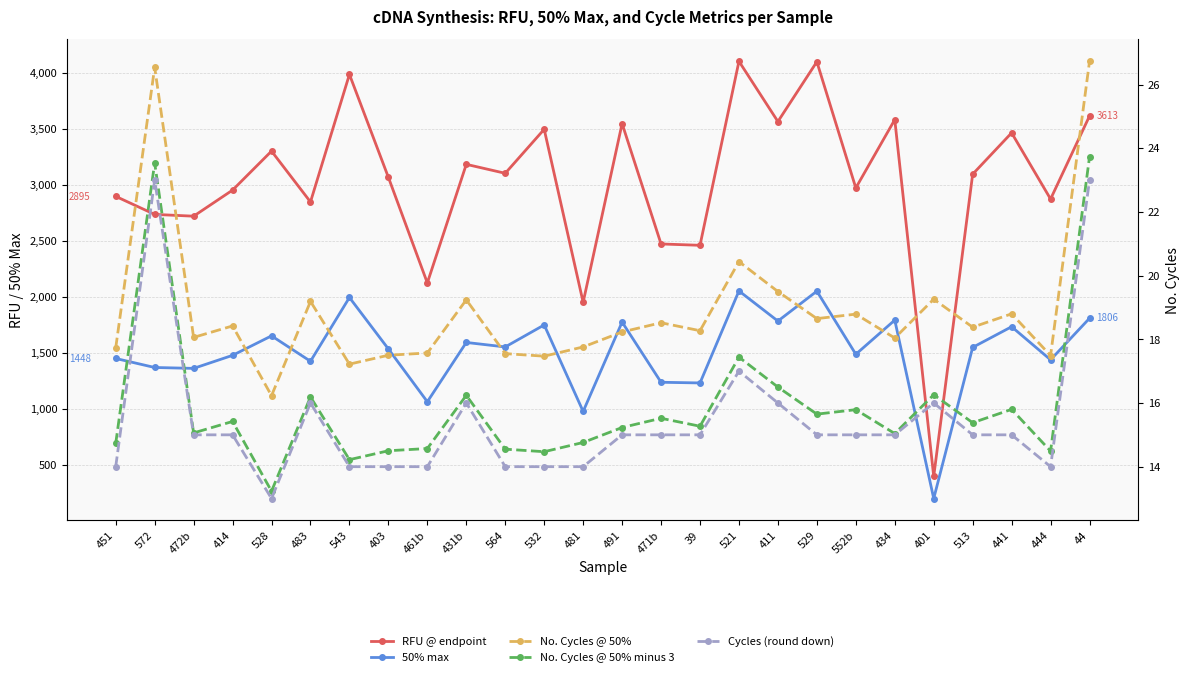

Reading left to right, list all the values displayed in this chart.

RFU @ endpoint: 2895.0	2734.0	2718.0	2951.0	3299.0	2845.0	3984.0	3065.0	2122.0	3181.0	3101.0	3494.0	1949.0	3545.0	2470.0	2458.0	4101.0	3563.0	4097.0	2970.0	3580.0	394.0	3093.0	3462.0	2871.0	3613.0
50% max: 1447.5	1367.0	1359.0	1475.5	1649.5	1422.5	1992.0	1532.5	1061.0	1590.5	1550.5	1747.0	974.5	1772.5	1235.0	1229.0	2050.5	1781.5	2048.5	1485.0	1790.0	197.0	1546.5	1731.0	1435.5	1806.5
No. Cycles @ 50%: 17.7	26.5	18.1	18.4	16.2	19.2	17.2	17.5	17.6	19.2	17.6	17.5	17.8	18.2	18.5	18.3	20.4	19.5	18.6	18.8	18.0	19.3	18.4	18.8	17.5	26.7
No. Cycles @ 50% minus 3: 14.7	23.5	15.1	15.4	13.2	16.2	14.2	14.5	14.6	16.2	14.6	14.5	14.8	15.2	15.5	15.3	17.4	16.5	15.7	15.8	15.0	16.3	15.4	15.8	14.5	23.7
Cycles (round down): 14.0	23.0	15.0	15.0	13.0	16.0	14.0	14.0	14.0	16.0	14.0	14.0	14.0	15.0	15.0	15.0	17.0	16.0	15.0	15.0	15.0	16.0	15.0	15.0	14.0	23.0